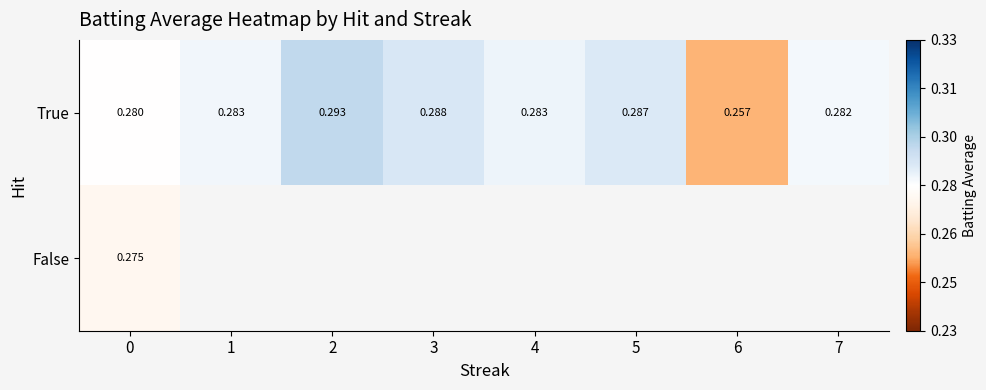

At which label does True reach its peak?

2